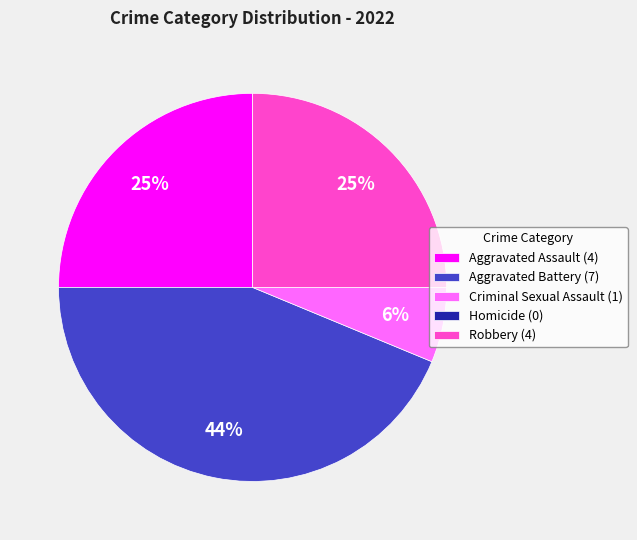

Combined, do Aggravated Assault (4) and Aggravated Battery (7) account for over 50%?

Yes